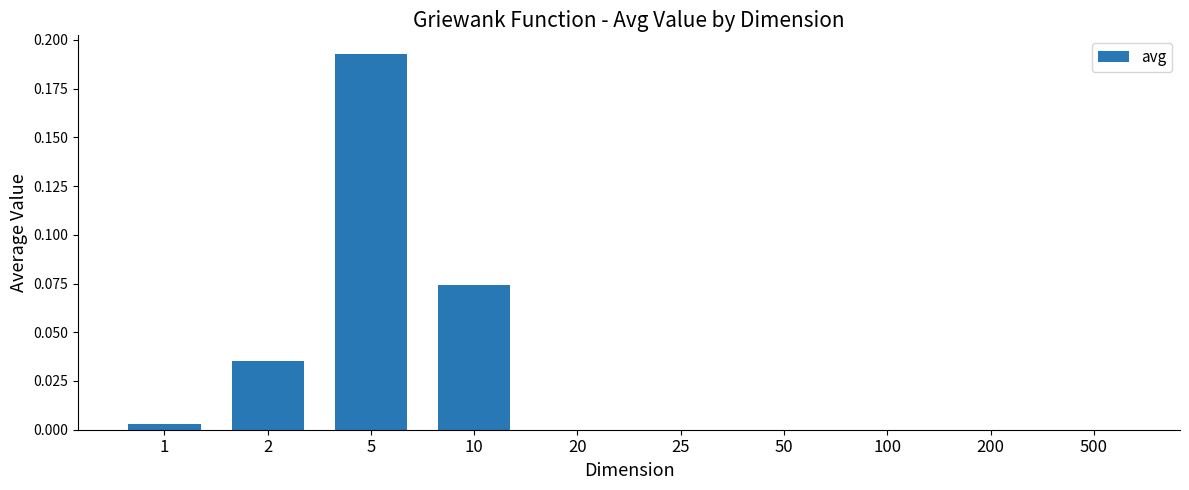

Are the bars horizontal?

No